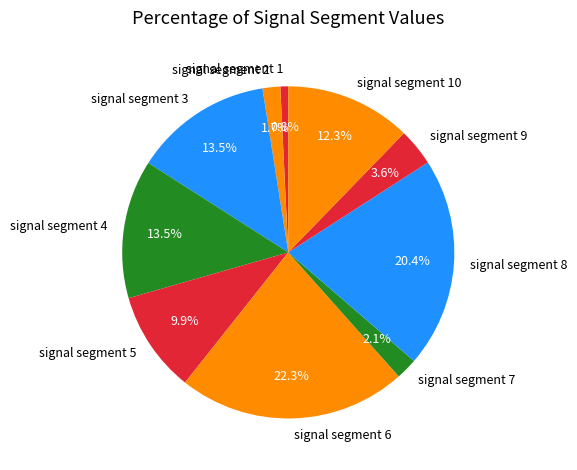

True or false: signal segment 7 accounts for 2% of the total.

True